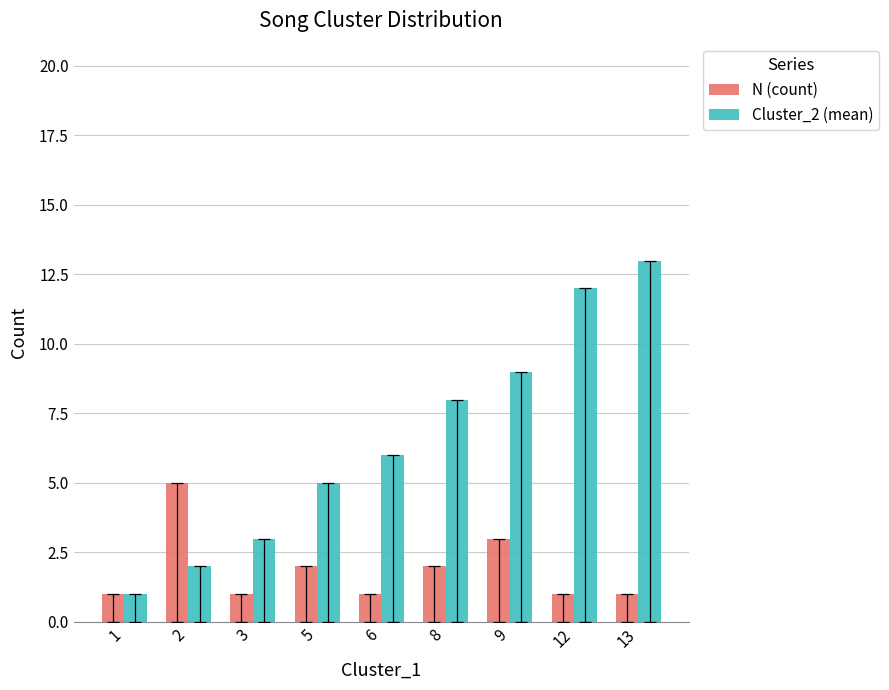

True or false: Cluster_2 (mean) has a value of 15 at 9.

False